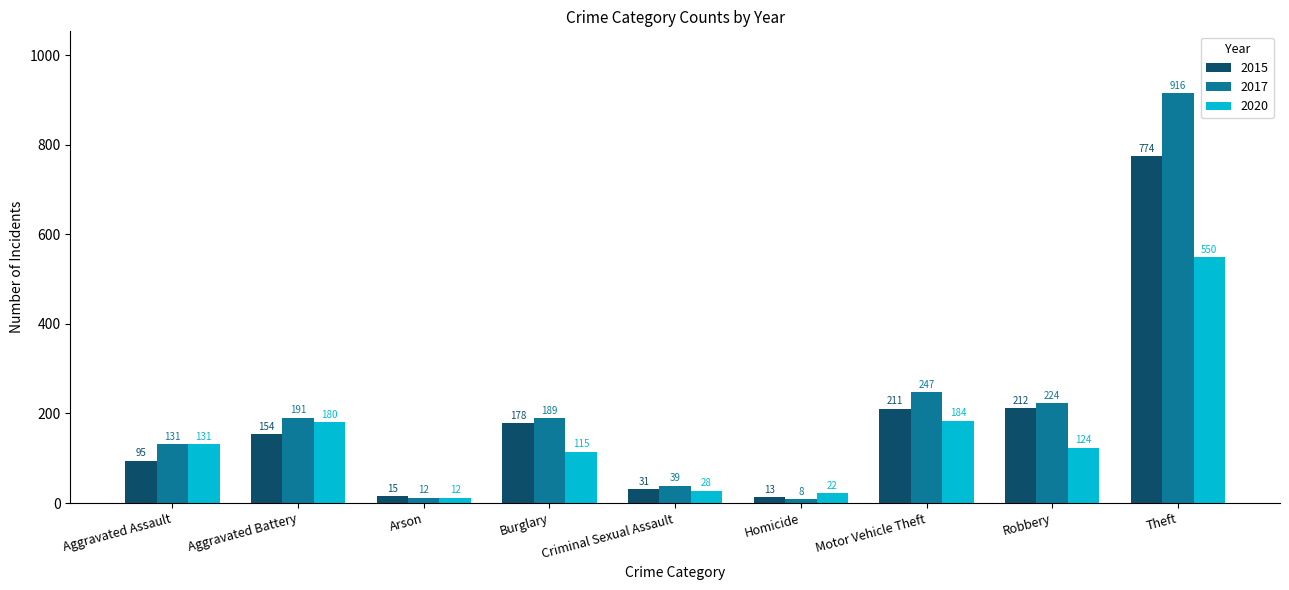

What is the value of the 2017 bar at the 3rd from the left?

12